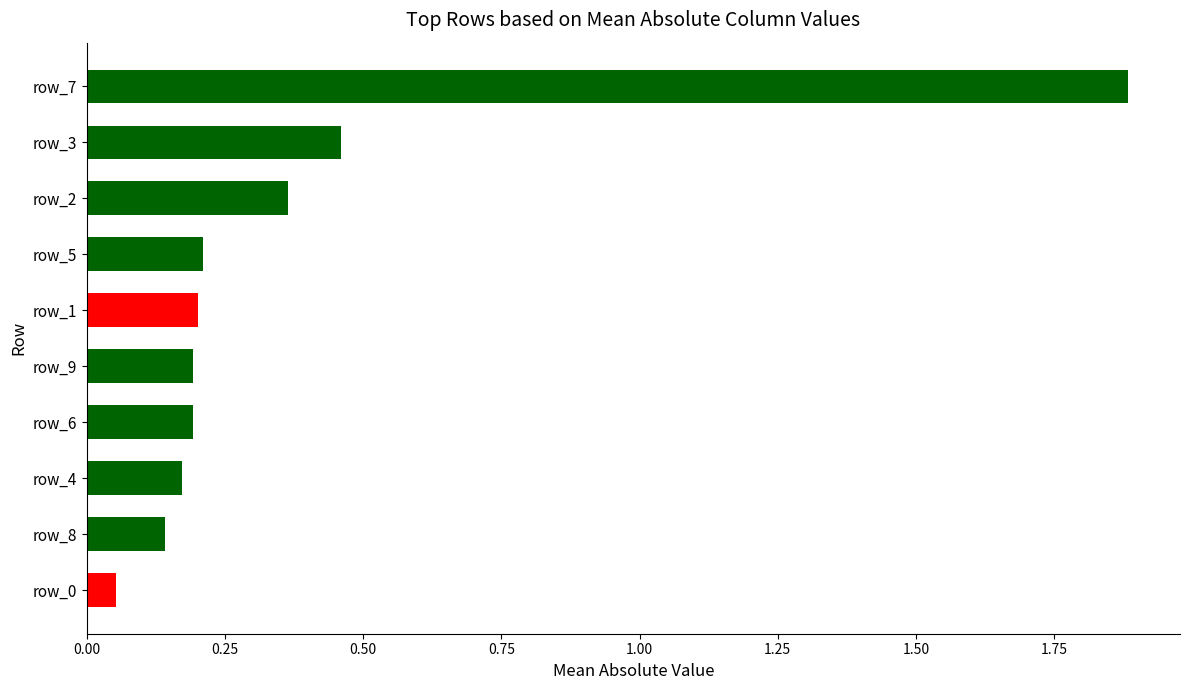

What is the sum of the values at row_7 and row_4?

2.1